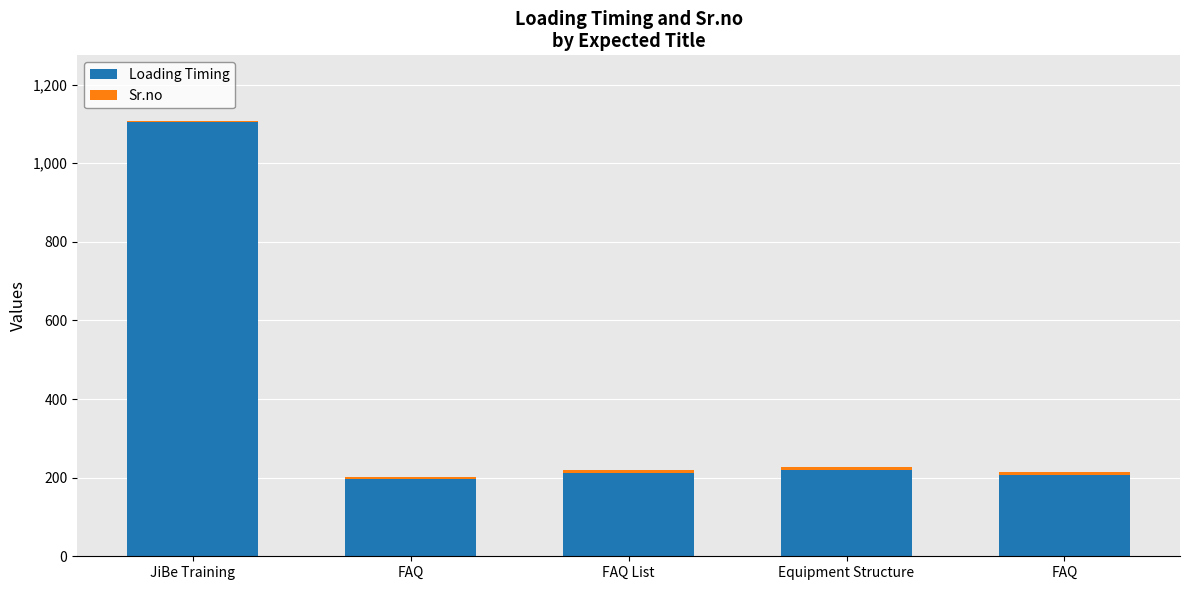

How many distinct data groups are displayed?

2